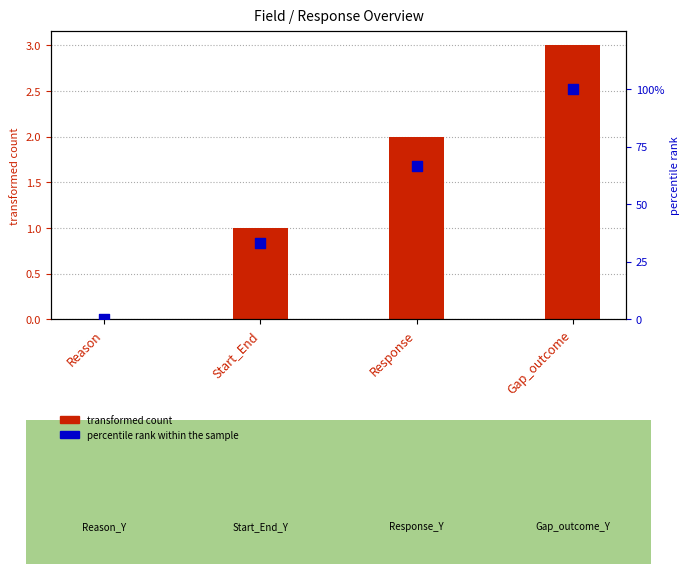

Is the value of transformed count at Start_End greater than the value of percentile rank within the sample at Start_End?

No